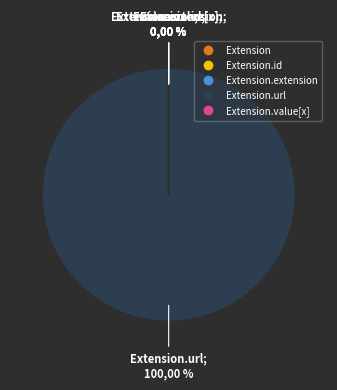

The Extension.value[x] slice represents 12% of the pie. True or false?

False